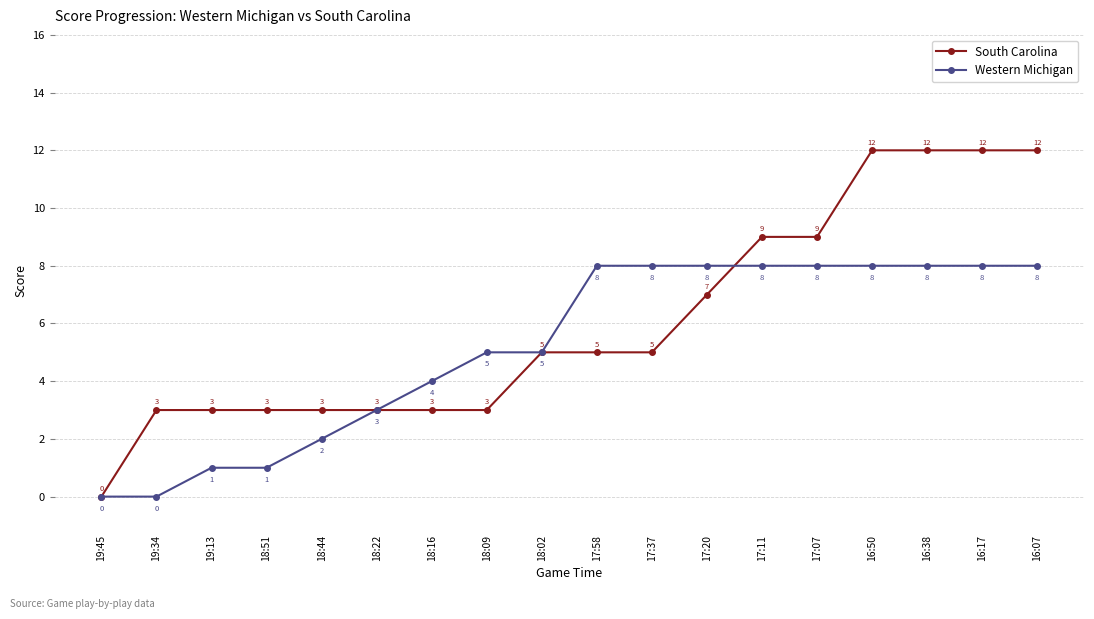

What is the maximum value for Western Michigan?

8